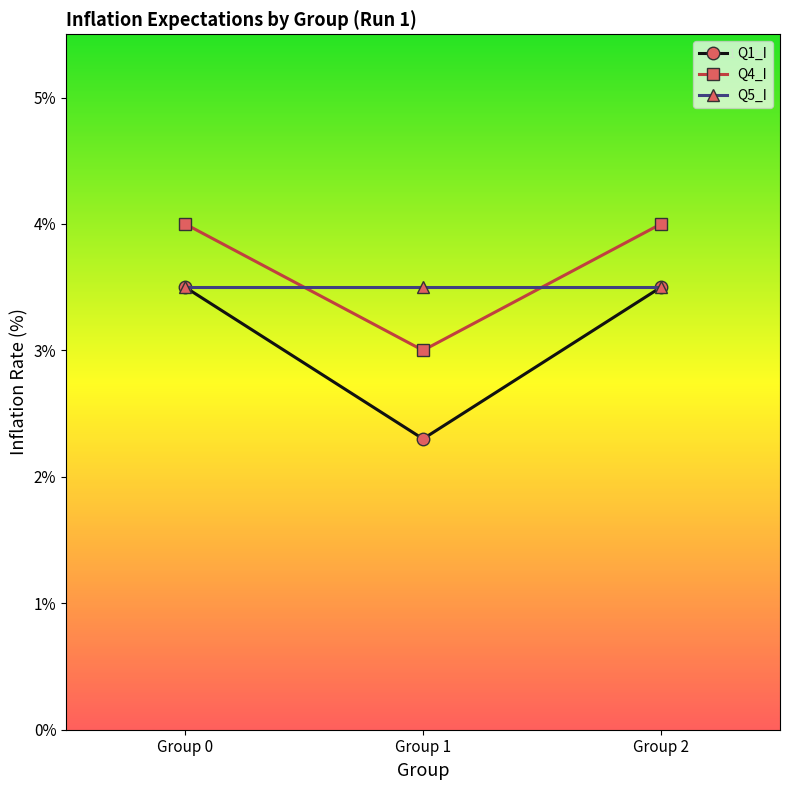

What is the total value across all series at Group 1?

8.8